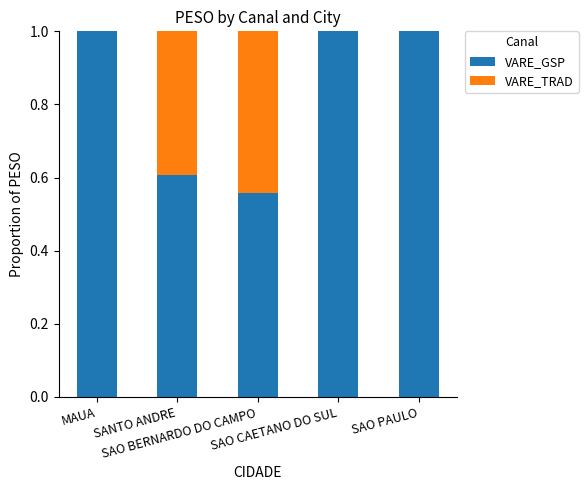

How many series are shown in this chart?

2